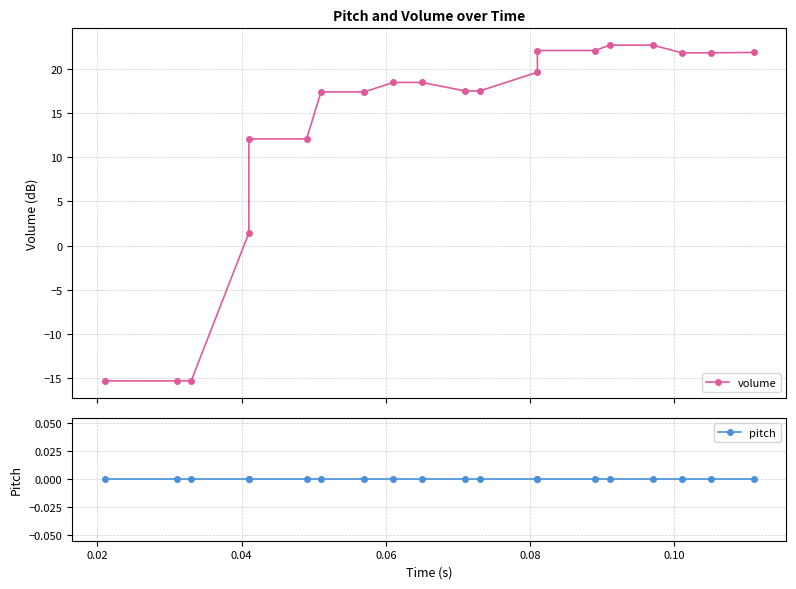

How many data points in volume are less than 18?

10